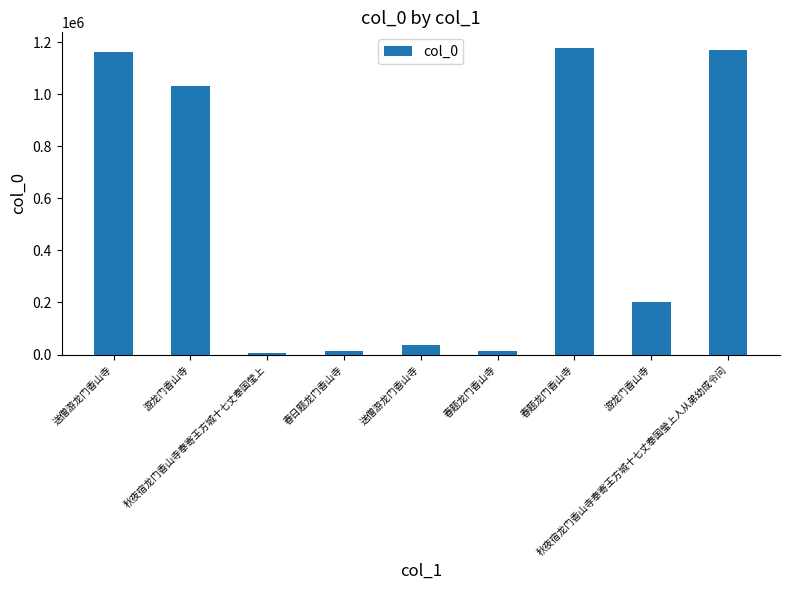

How many data points does each series have?

9